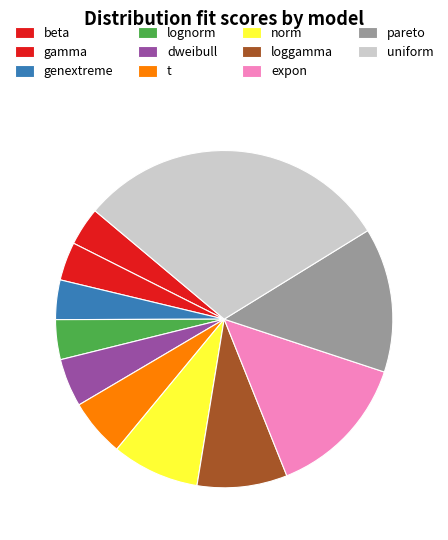

Count the number of slices in the pie.

11